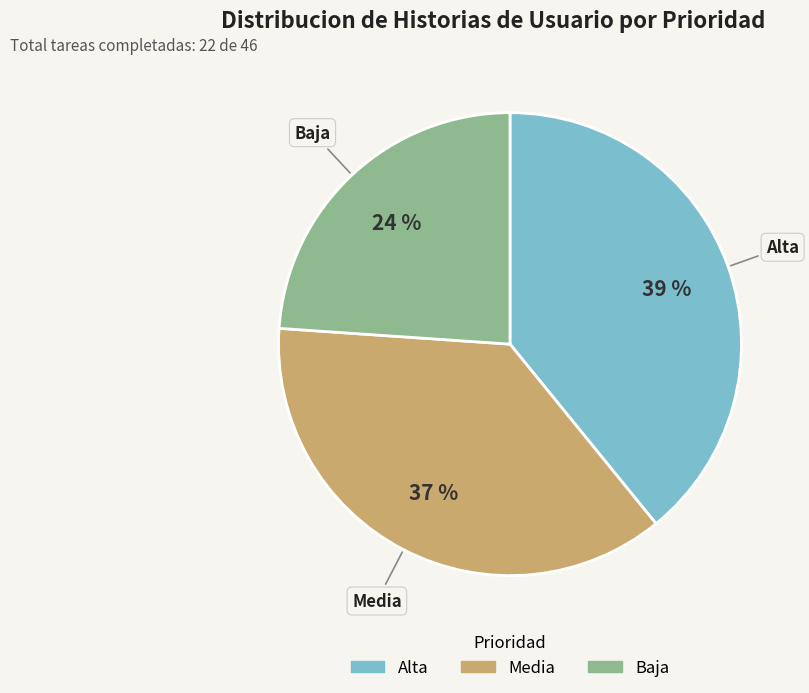

To the nearest percent, what portion does Alta represent?

39%